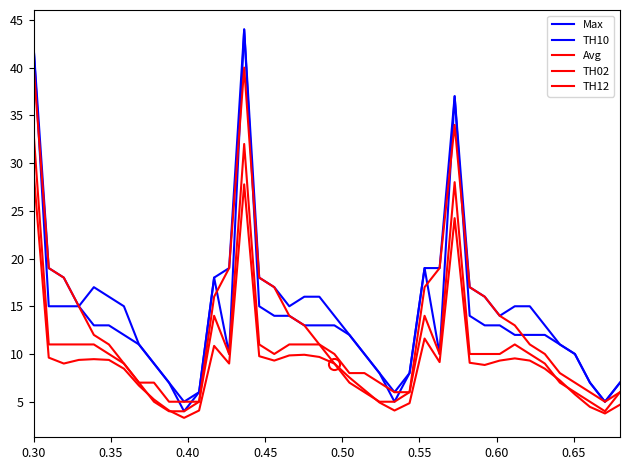

List the series in order of their peak value, lowest first.

Avg, TH12, TH02, Max, TH10